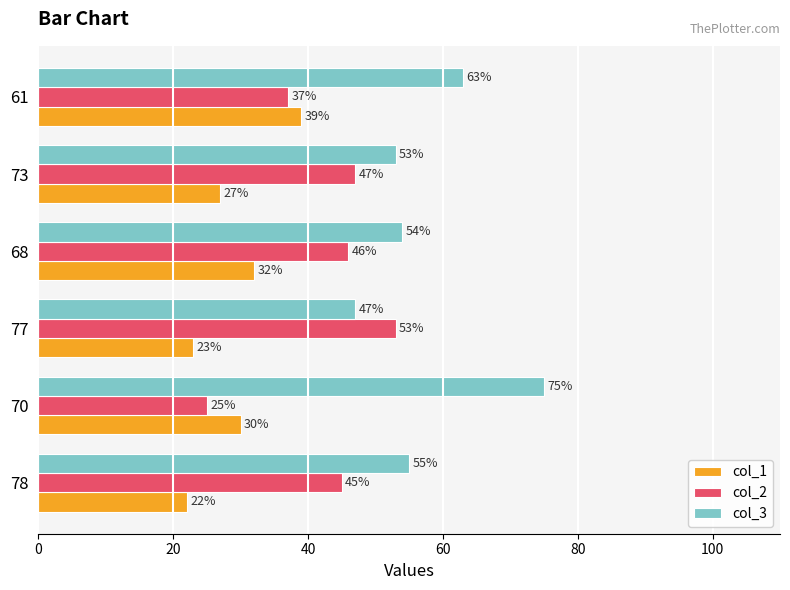

Between 68 and 73, which series saw the biggest shift?

col_1